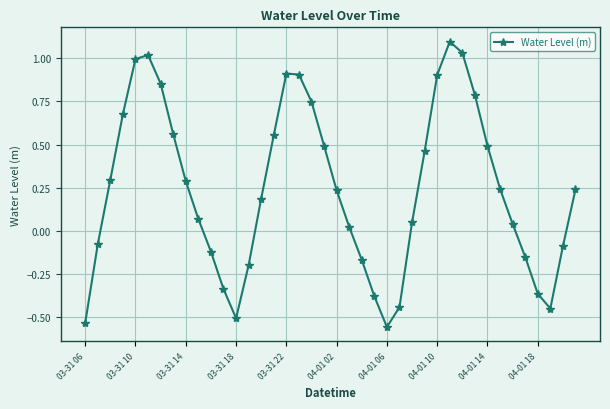

How many points are lower than both their immediate neighbors (excluding endpoints)?

3